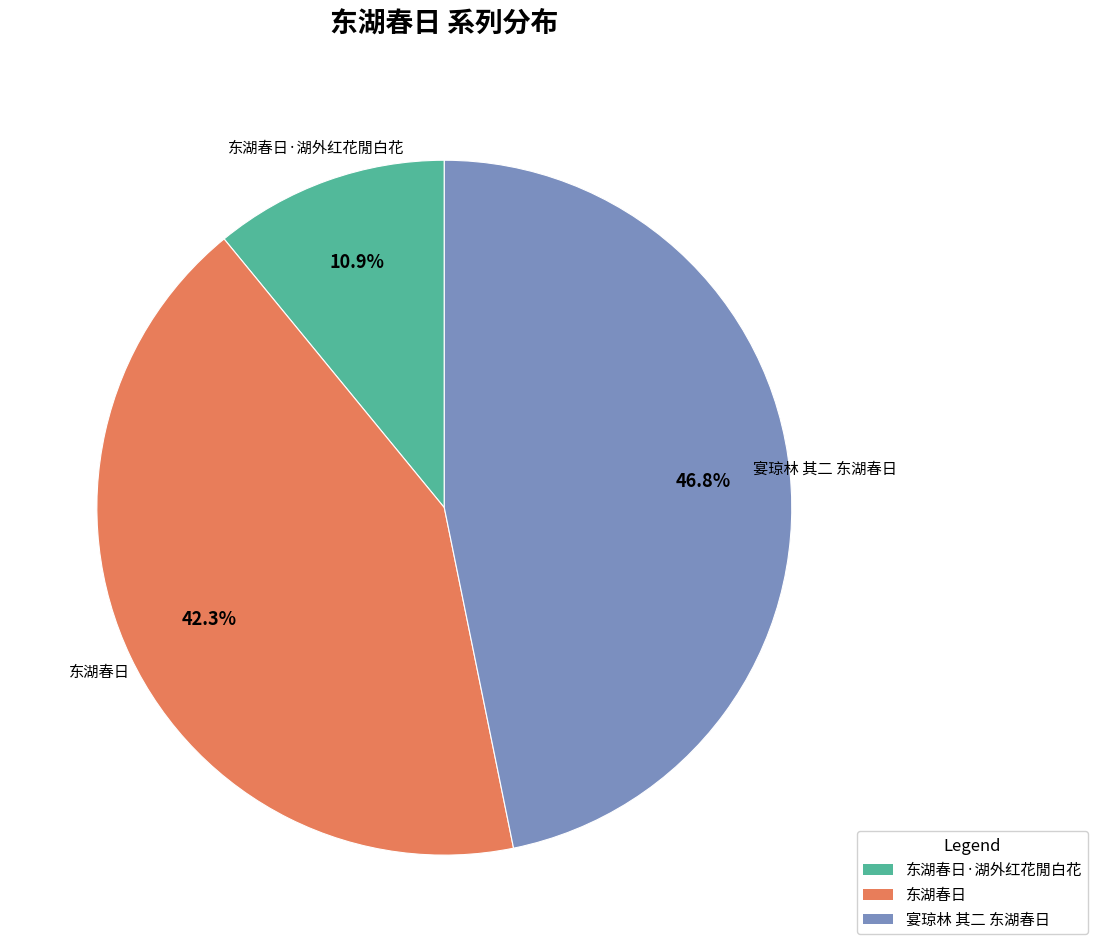

Is there a majority slice in this chart?

No